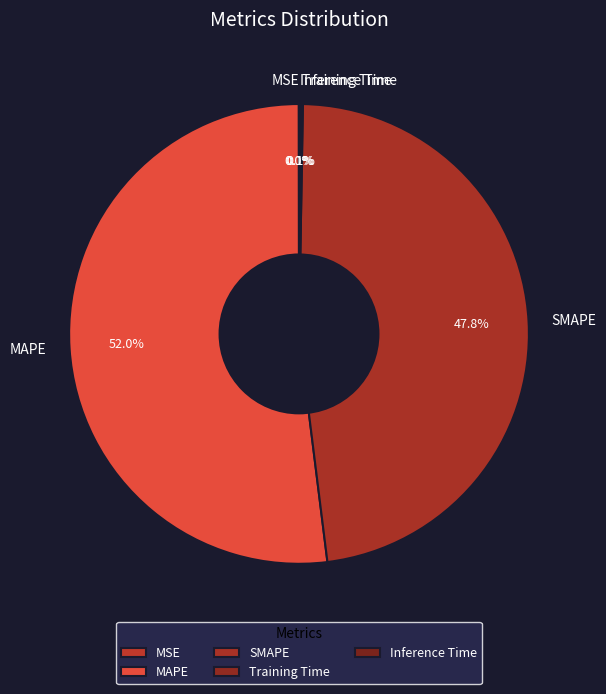

Is there a majority slice in this chart?

Yes